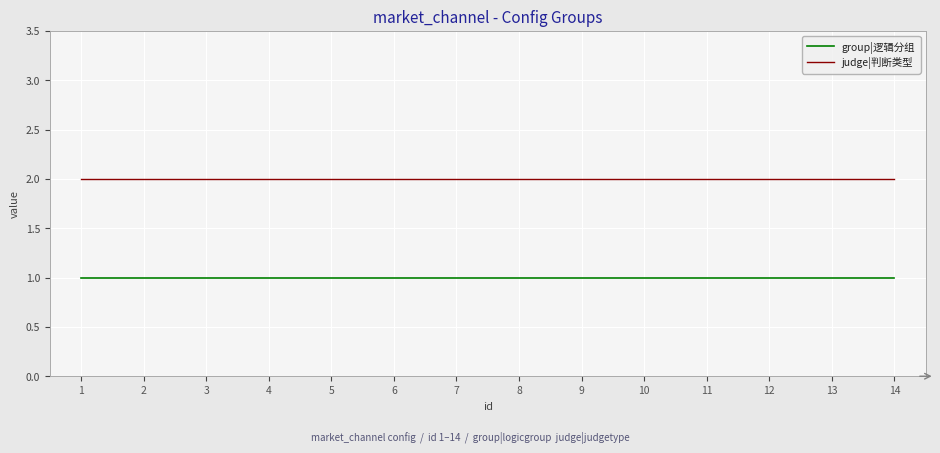

The judge|判断类型 series shows 1 at 6. True or false?

False